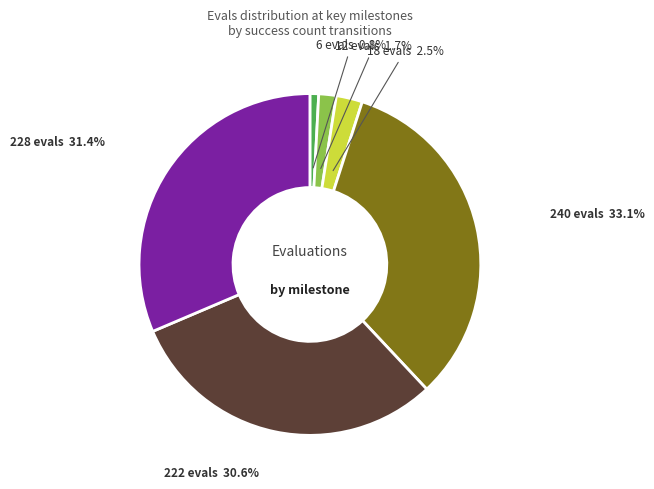

Is there a majority slice in this chart?

No